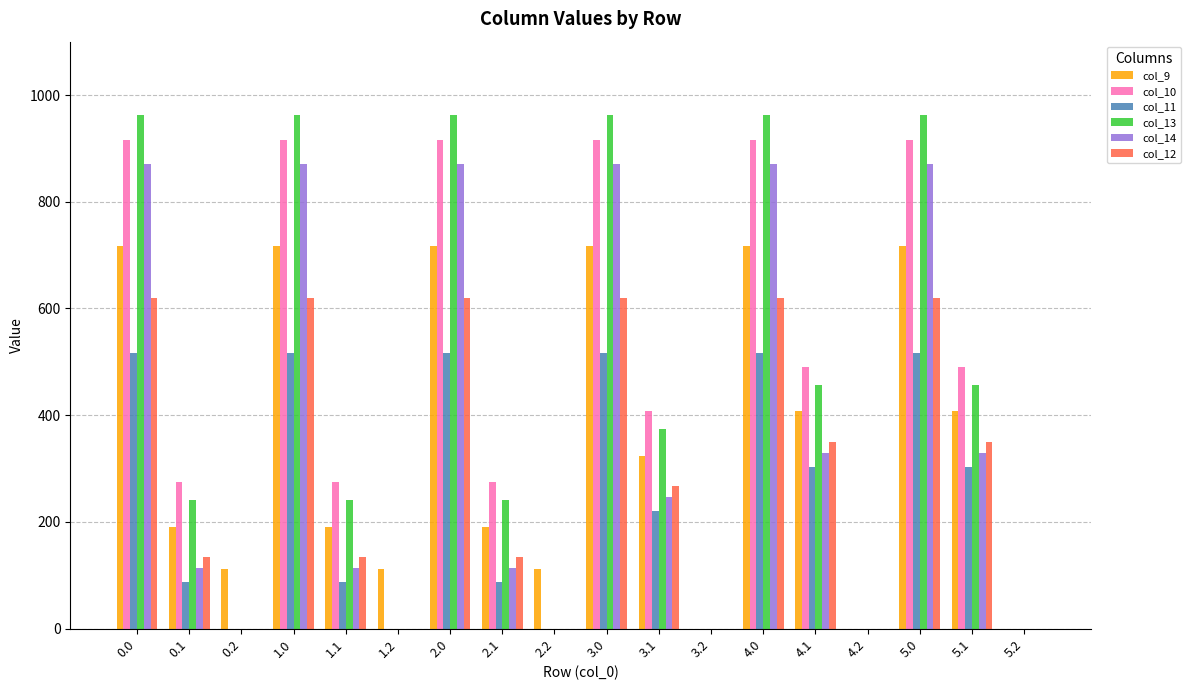

What is the sum of all col_13 values?

7789.8